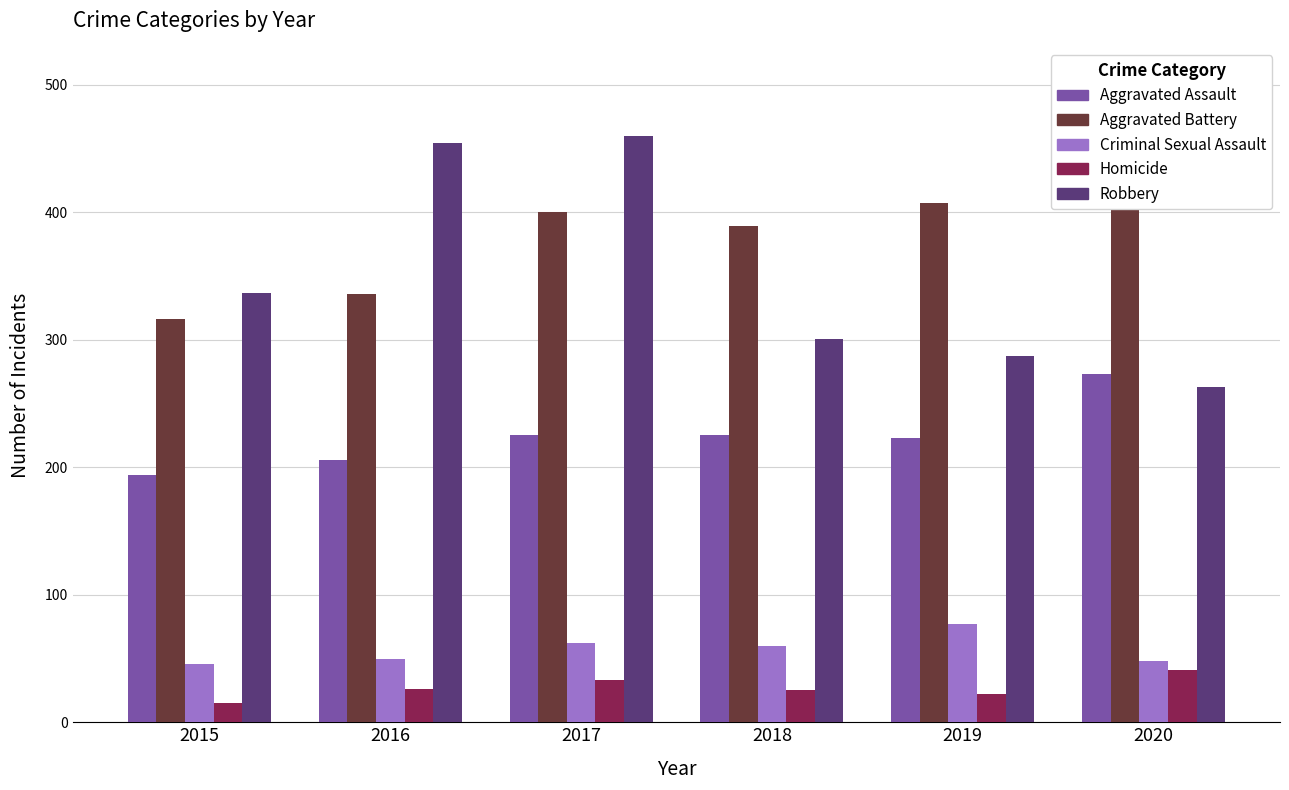

Is the value of Homicide at 2020 greater than the value of Robbery at 2019?

No